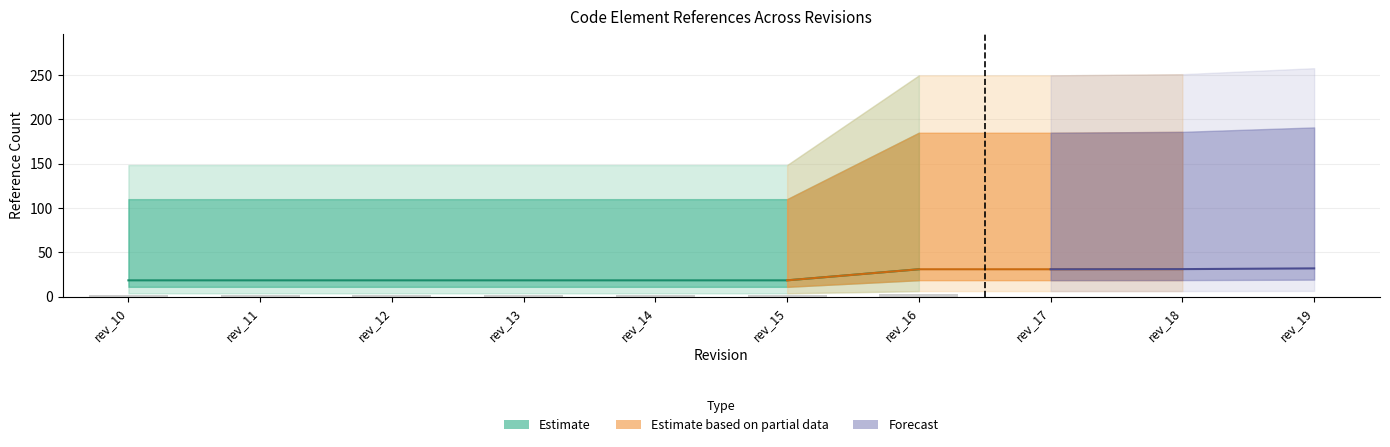

What is the difference between the highest and lowest values at rev_13?

22